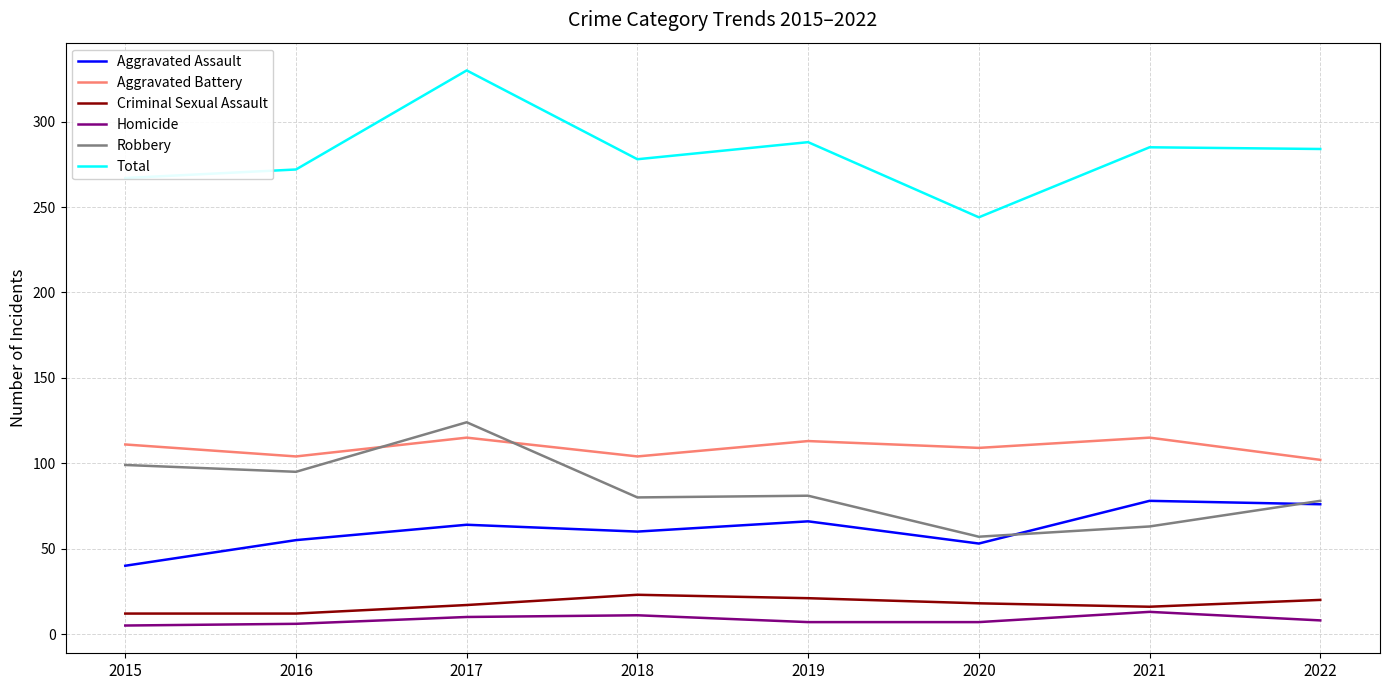

What is the difference between the Aggravated Battery values at 2015 and 2016?

7